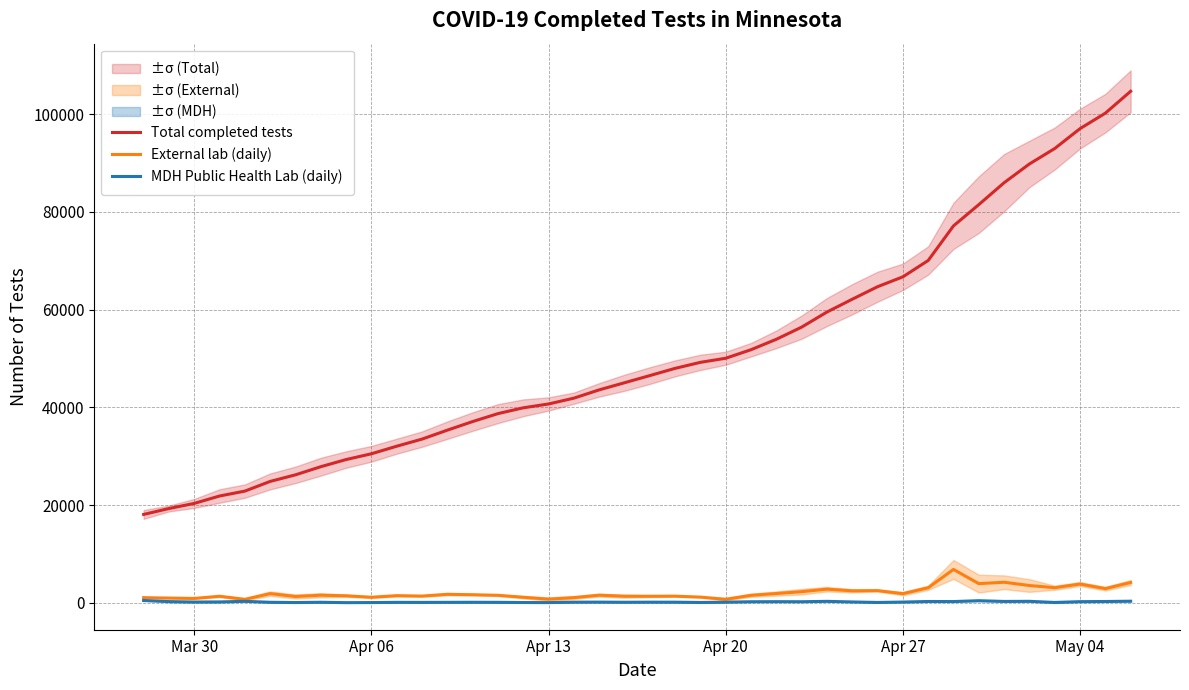

True or false: External lab (daily) and Total completed tests cross at least once.

False